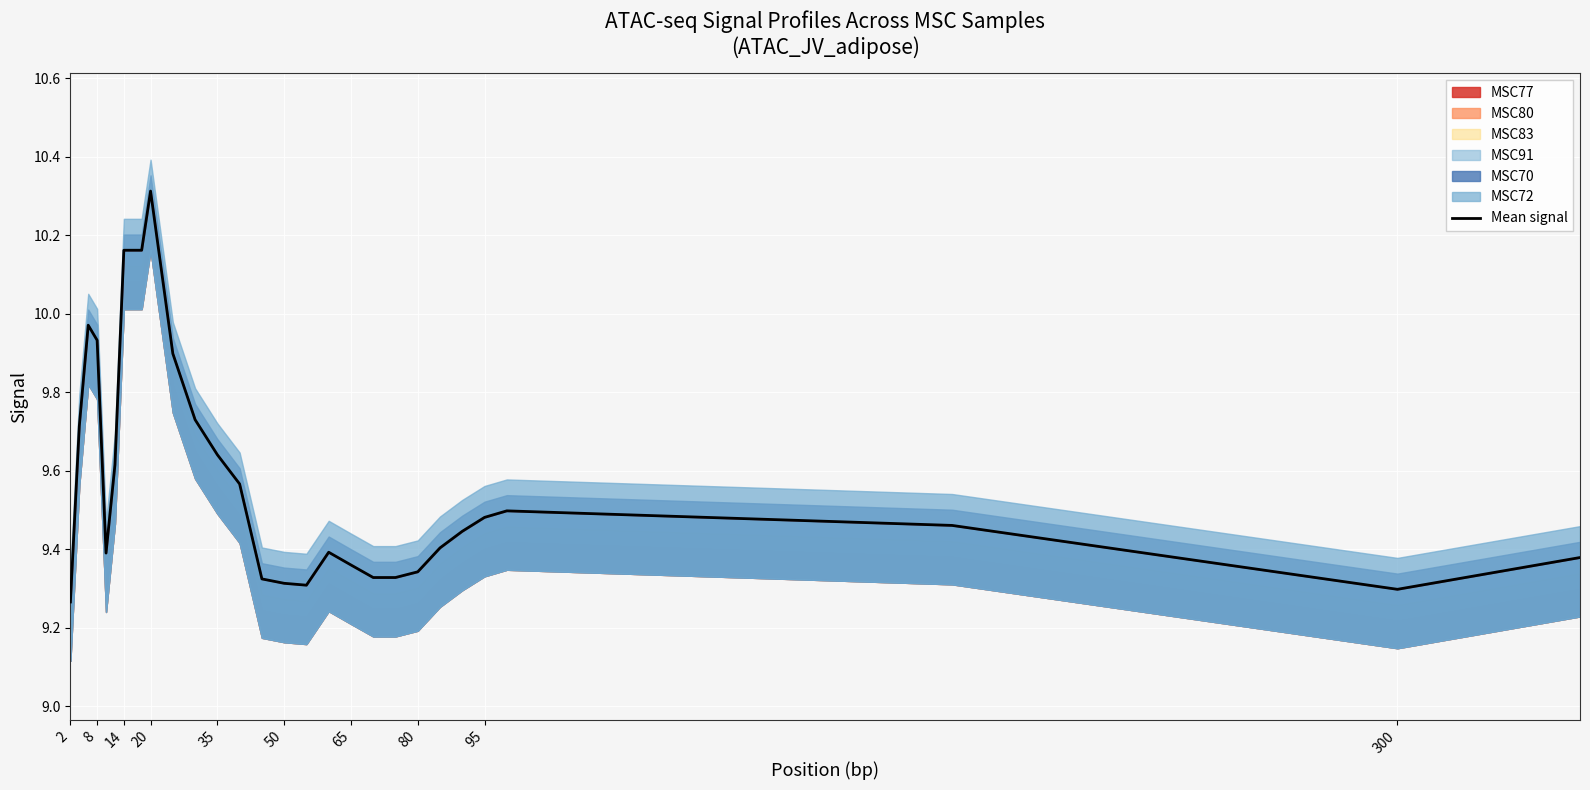

How many lines are shown in the chart?

1